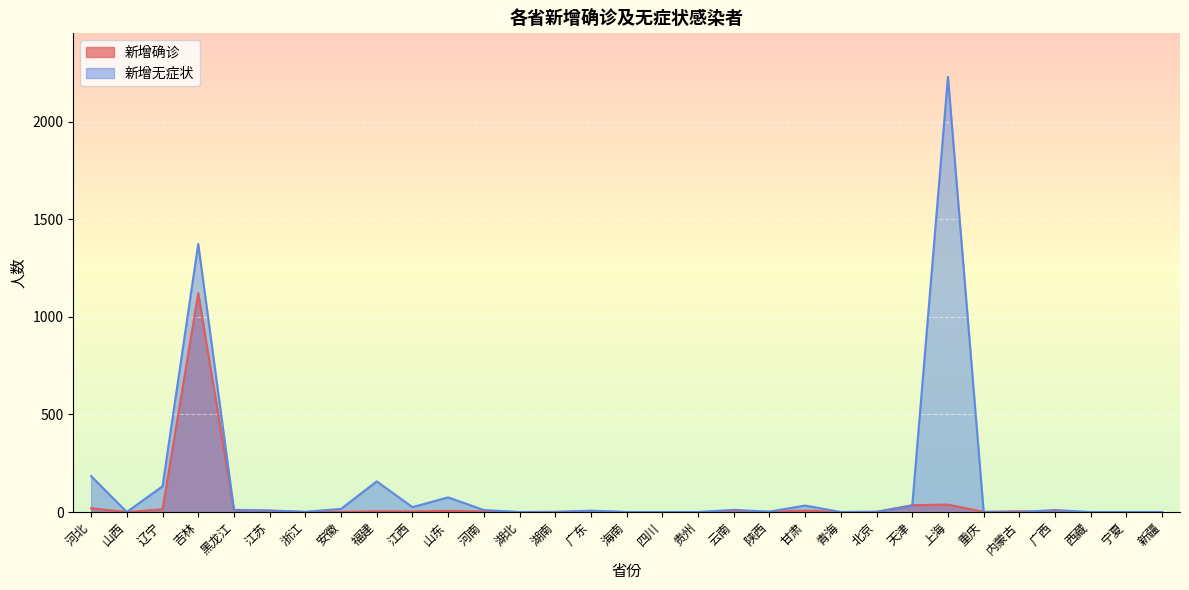

True or false: 新增无症状 has a value of 98 at 河北.

False